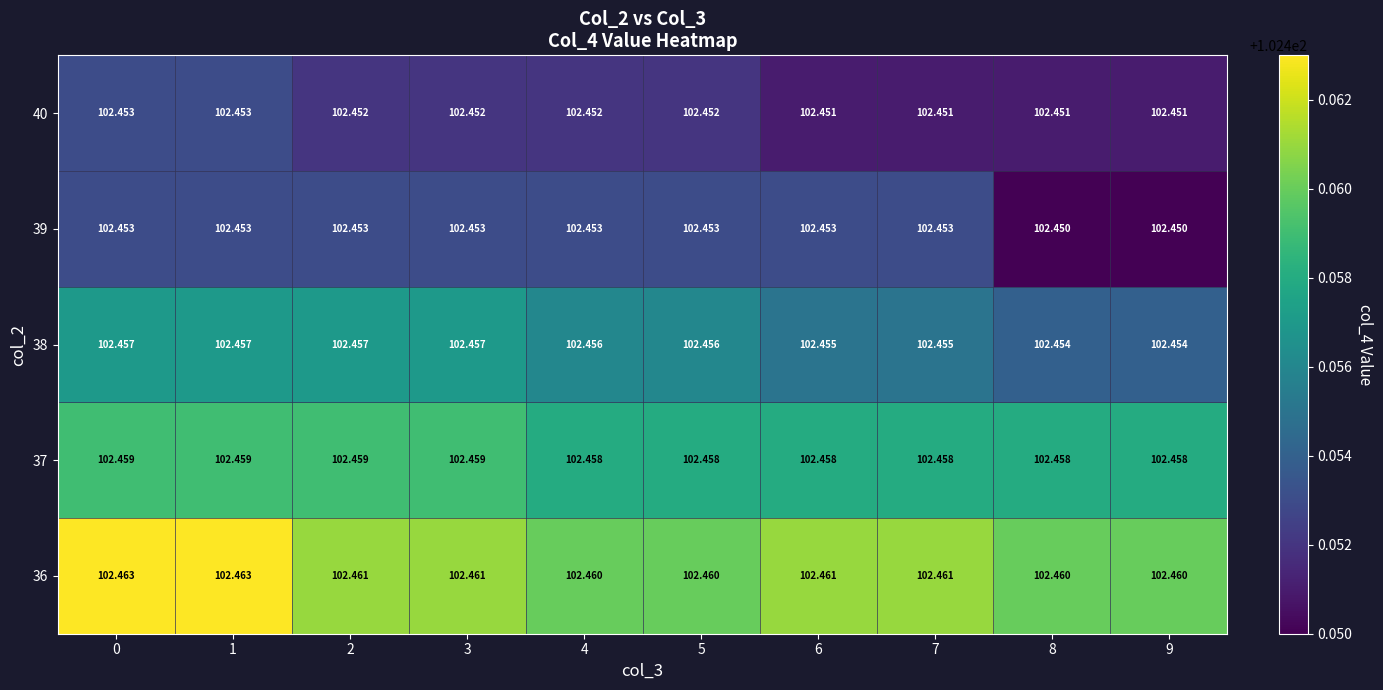

Is the value of 39 at 1 greater than the value of 36 at 6?

No